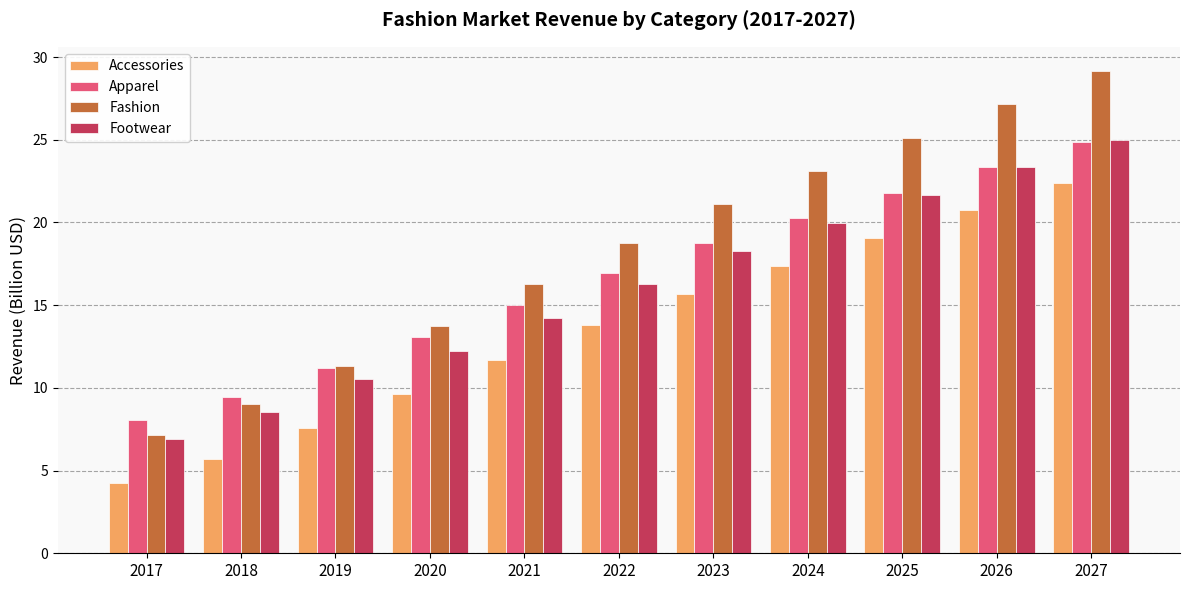

What value does the Fashion series have at 2019?

11.3